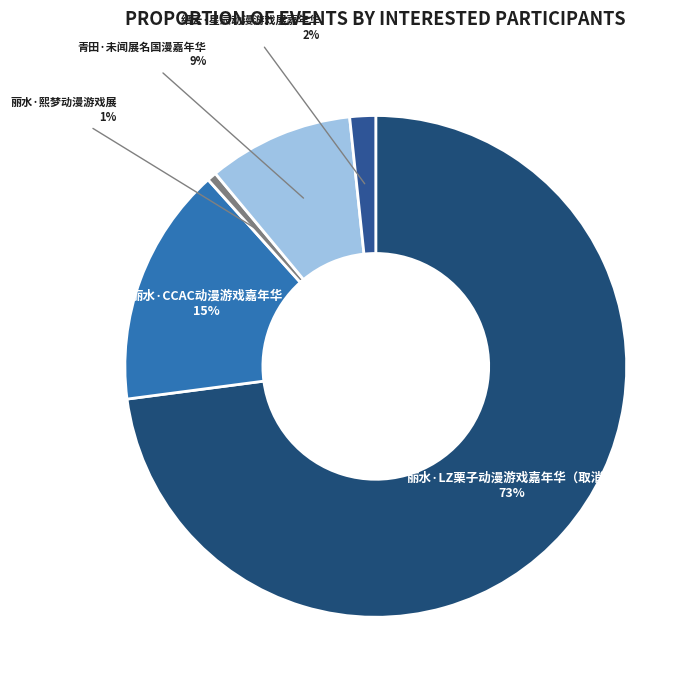

What is the smallest slice in the pie chart?

丽水·熙梦动漫游戏展